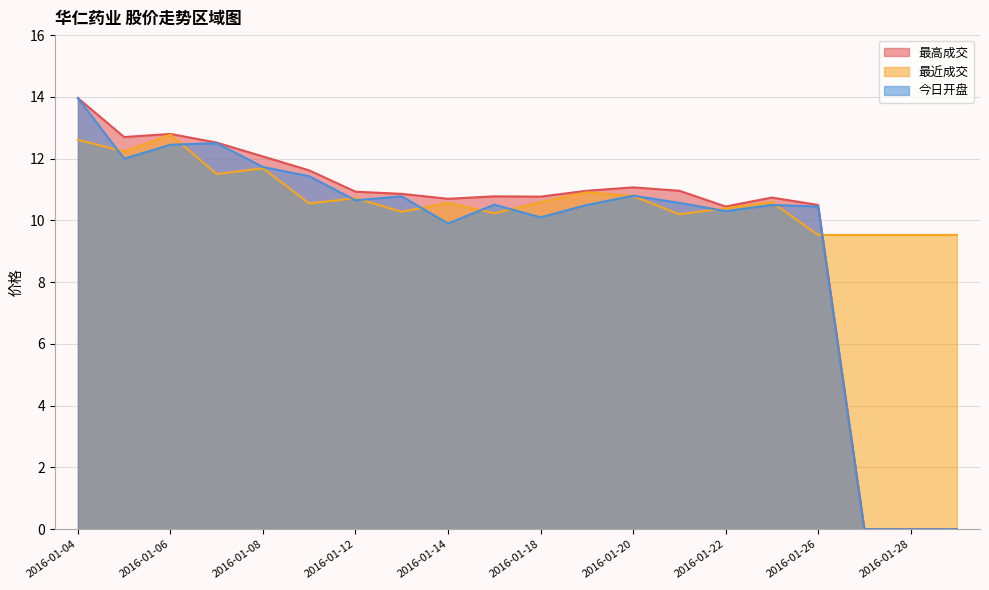

How many distinct data groups are displayed?

3